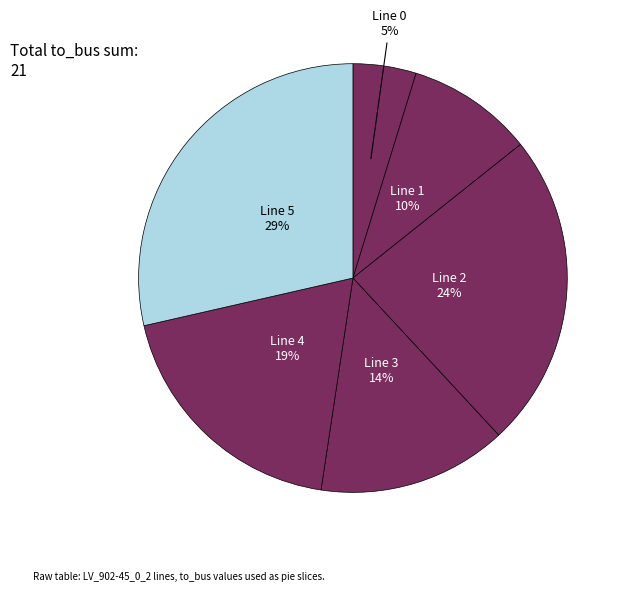

Combined, do Line 1 and Line 2 account for over 50%?

No